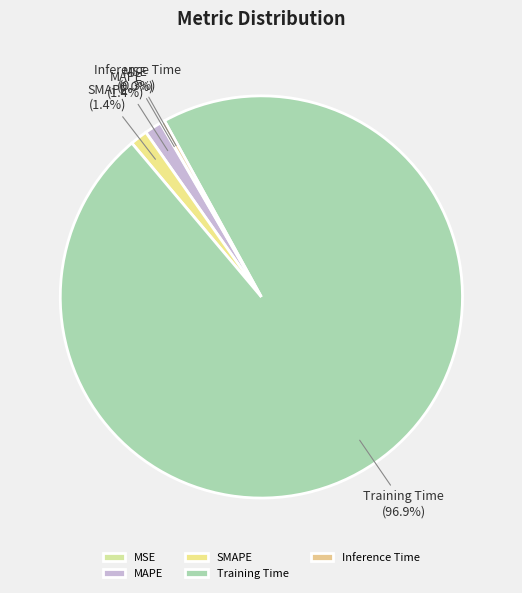

Is there any slice that represents more than half of the pie?

Yes